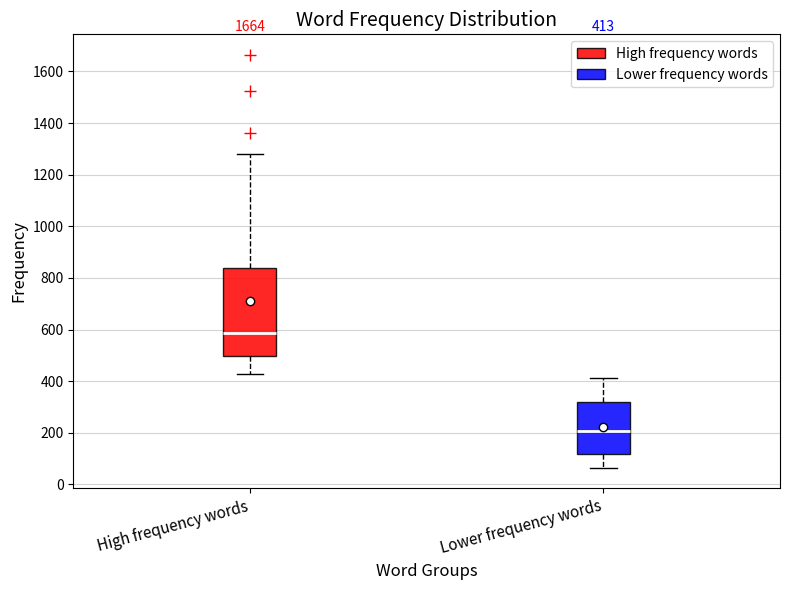

Which box's median line is the highest?

High frequency words